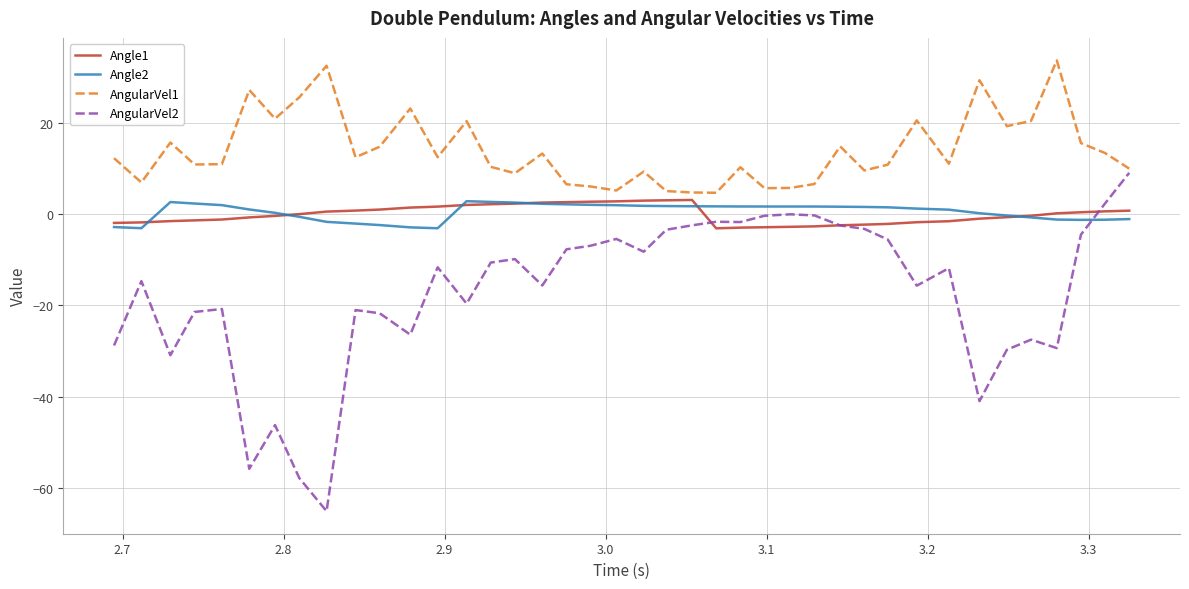

True or false: Angle2 and AngularVel2 cross at least once.

True